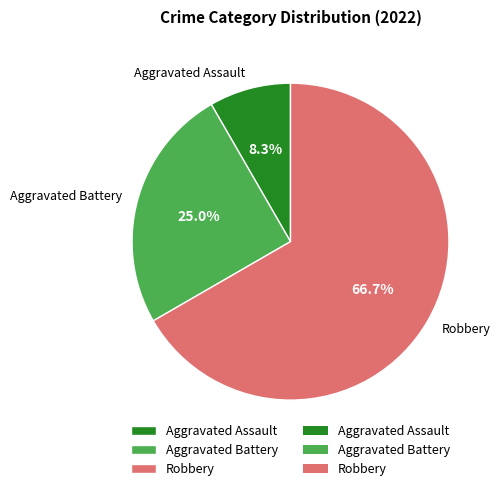

To the nearest percent, what percentage of the pie is Aggravated Battery?

25%